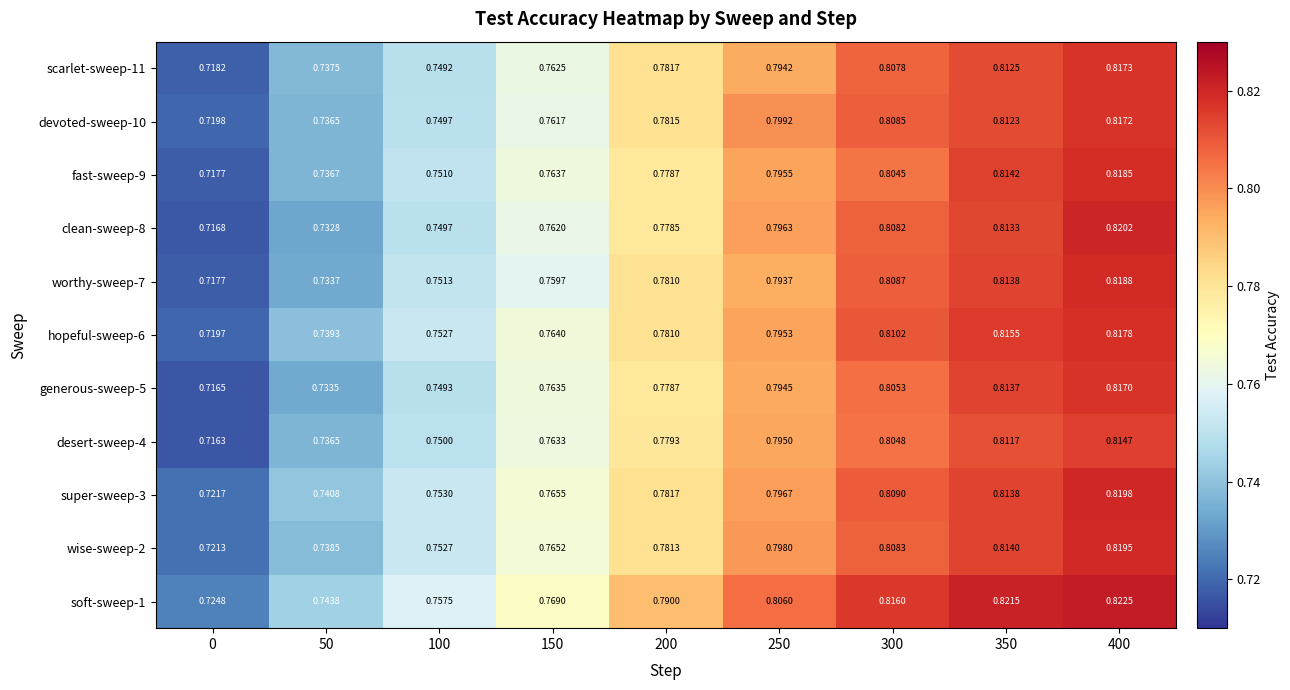

What is the total value across all series at 250?

8.8